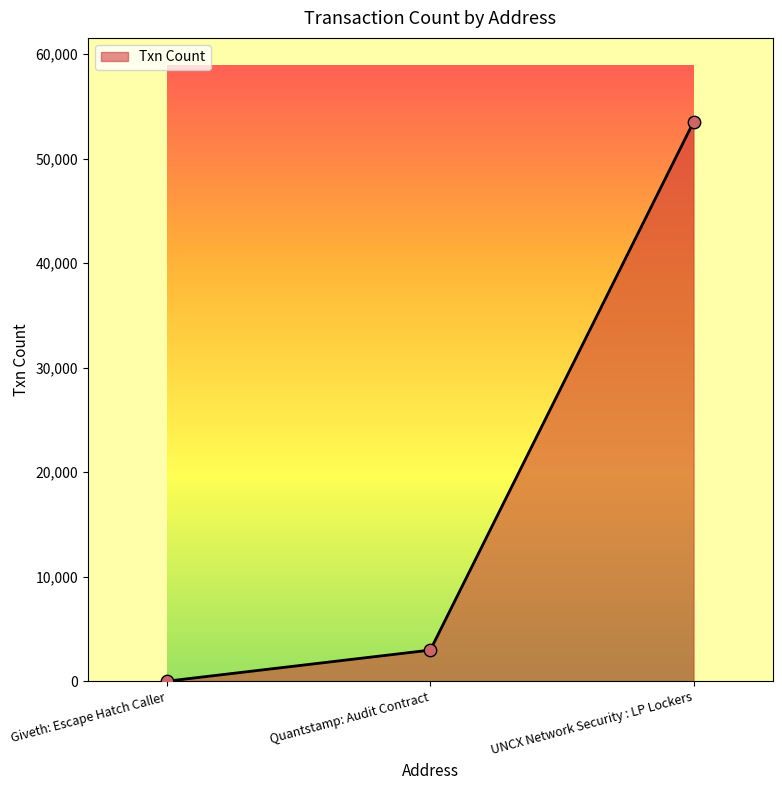

What is the change in value from Giveth: Escape Hatch Caller to UNCX Network Security : LP Lockers?

+53490